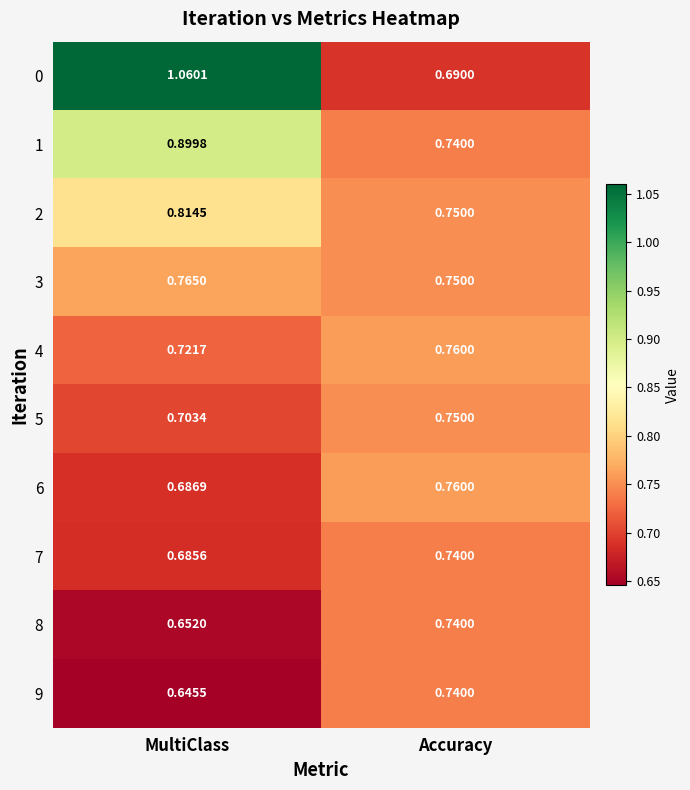

Between MultiClass and Accuracy, which series saw the biggest shift?

0